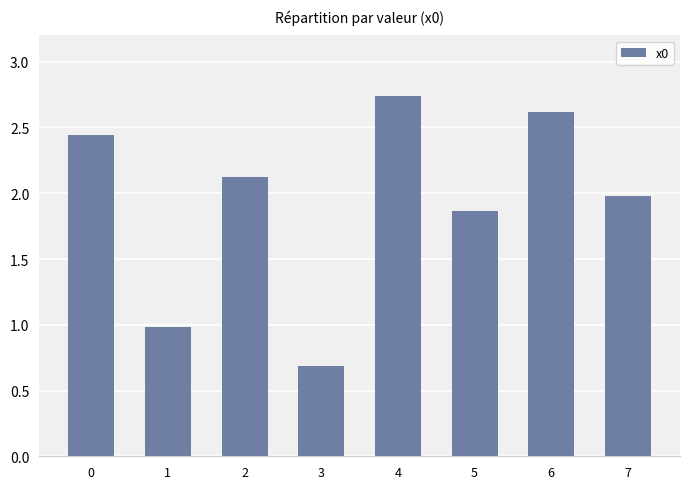

What value does the data have at 3?

0.7